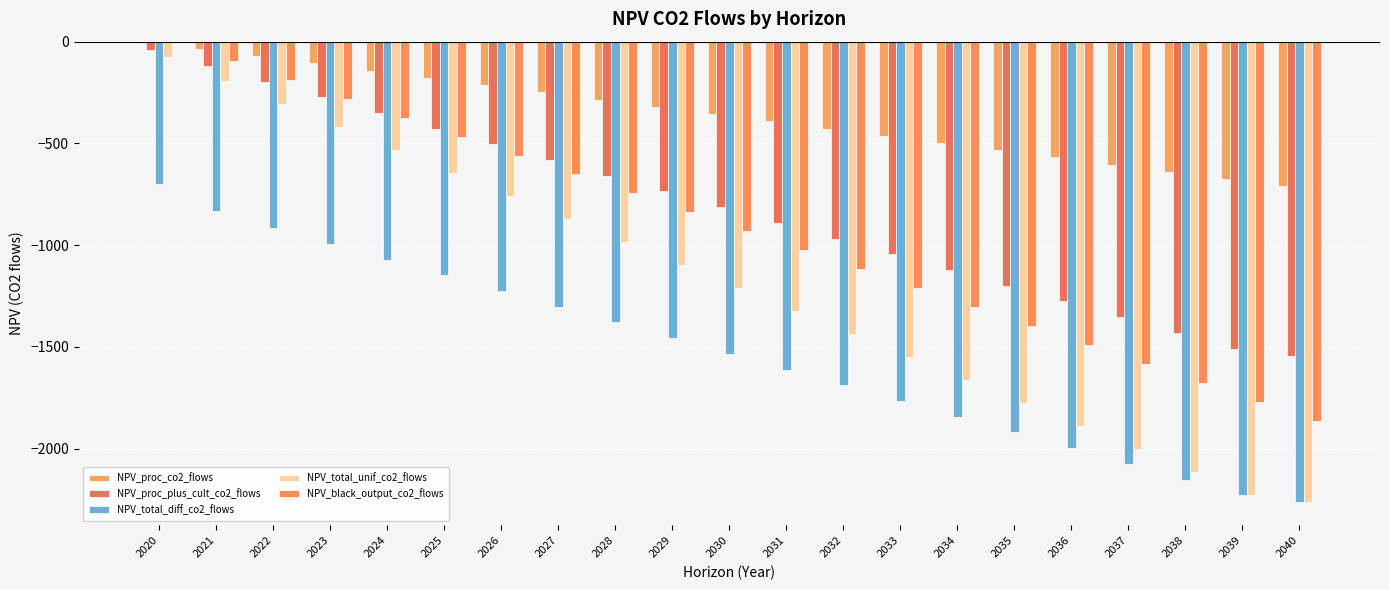

Does the chart contain stacked bars?

No